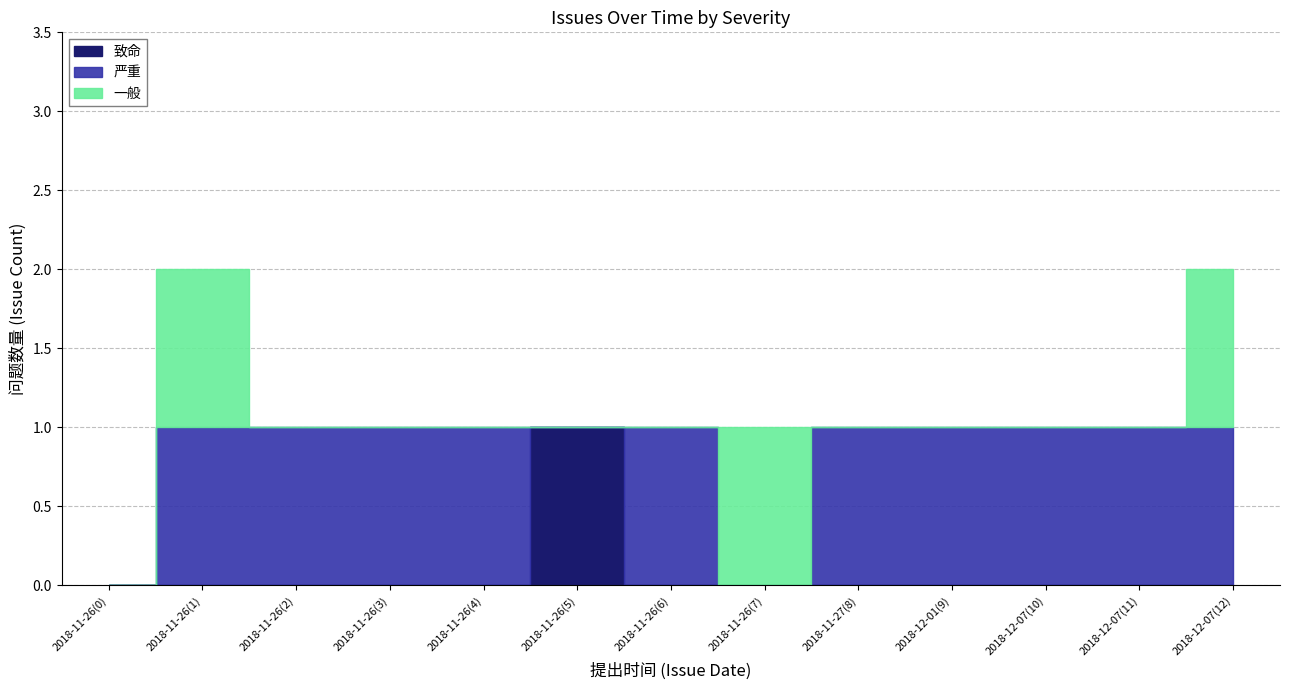

What is the spread (max minus min) of values at 2018-12-07(12)?

1